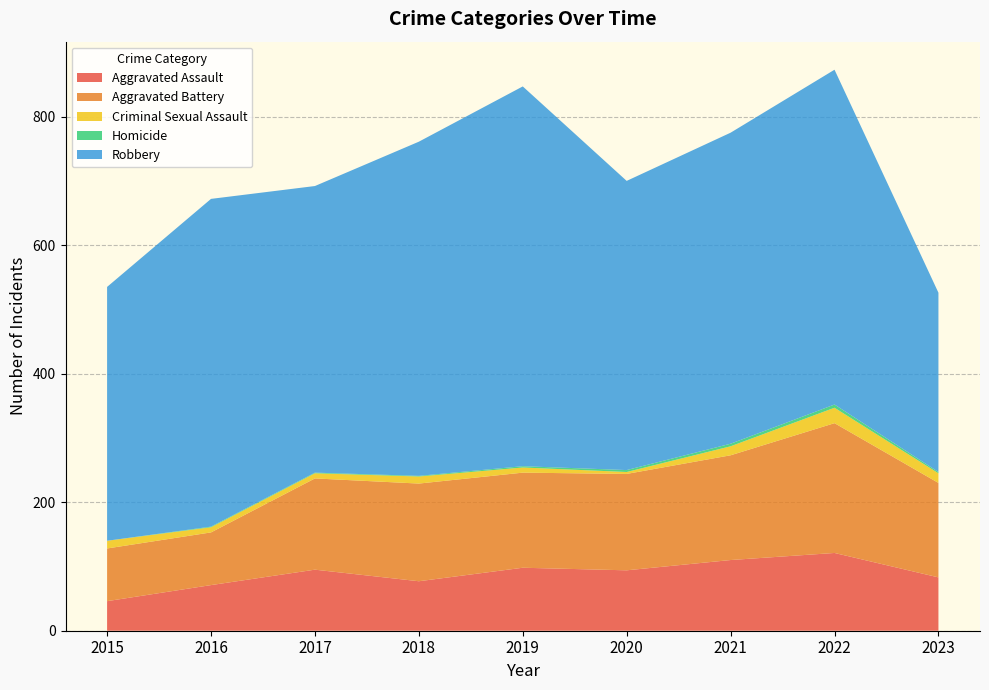

Reading left to right, transcribe all the data shown in this chart.

Aggravated Assault: 2015=46	2016=71	2017=95	2018=77	2019=98	2020=94	2021=110	2022=121	2023=83
Aggravated Battery: 2015=82	2016=82	2017=142	2018=152	2019=148	2020=150	2021=163	2022=202	2023=147
Criminal Sexual Assault: 2015=12	2016=8	2017=8	2018=11	2019=8	2020=3	2021=14	2022=24	2023=15
Homicide: 2015=0	2016=1	2017=1	2018=1	2019=2	2020=3	2021=4	2022=5	2023=2
Robbery: 2015=395	2016=510	2017=446	2018=520	2019=591	2020=450	2021=484	2022=521	2023=279